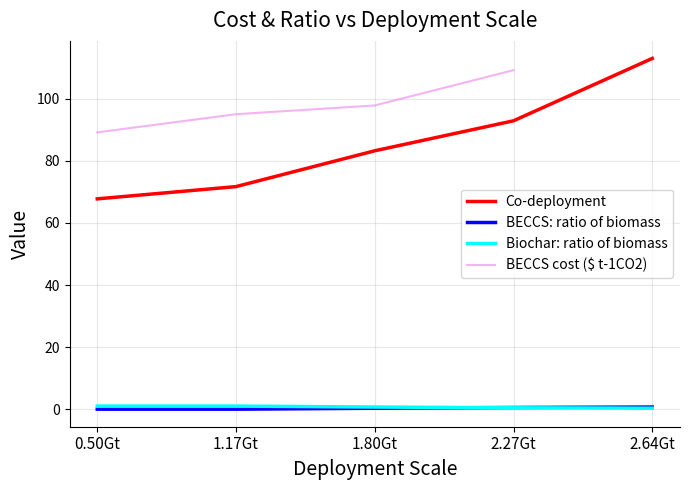

Which series has the widest spread of values?

Co-deployment